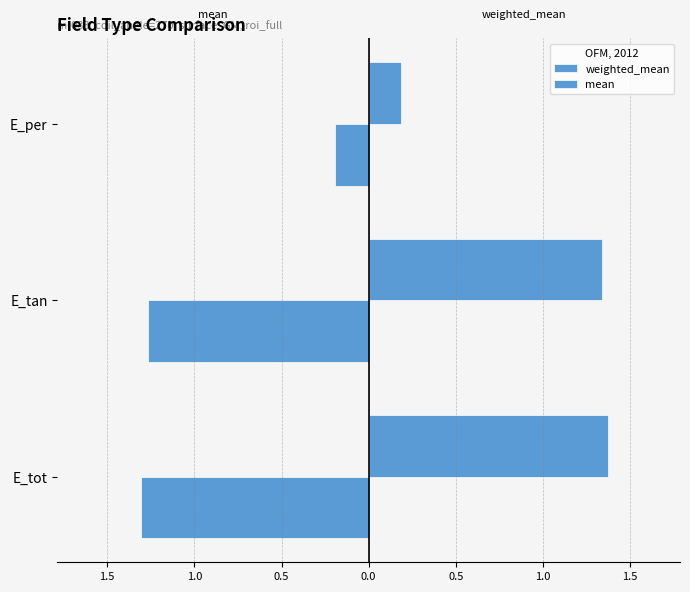

What is the difference between the maximum and minimum values in the weighted_mean series?

1.2